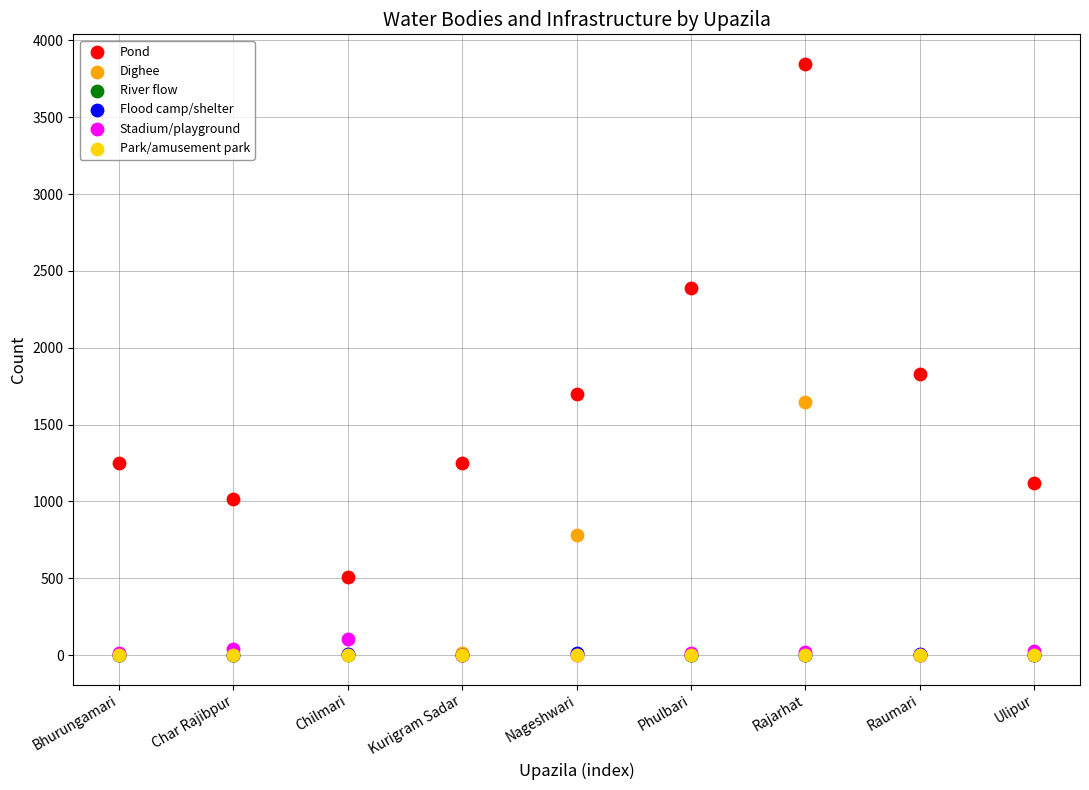

Which series reaches the maximum Y coordinate?

Pond